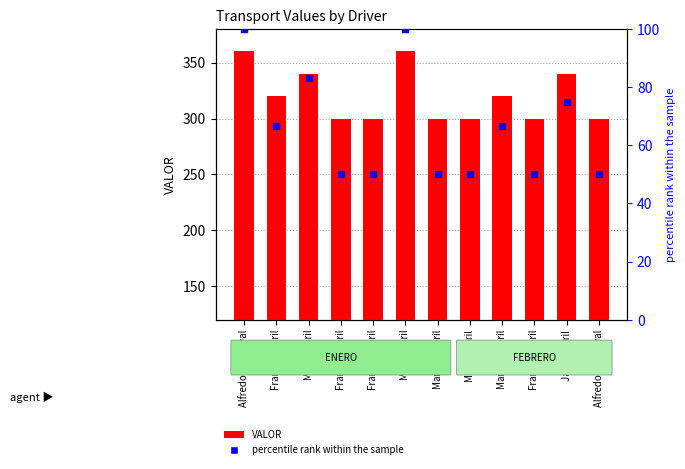

Which series has the widest spread of Y values?

VALOR